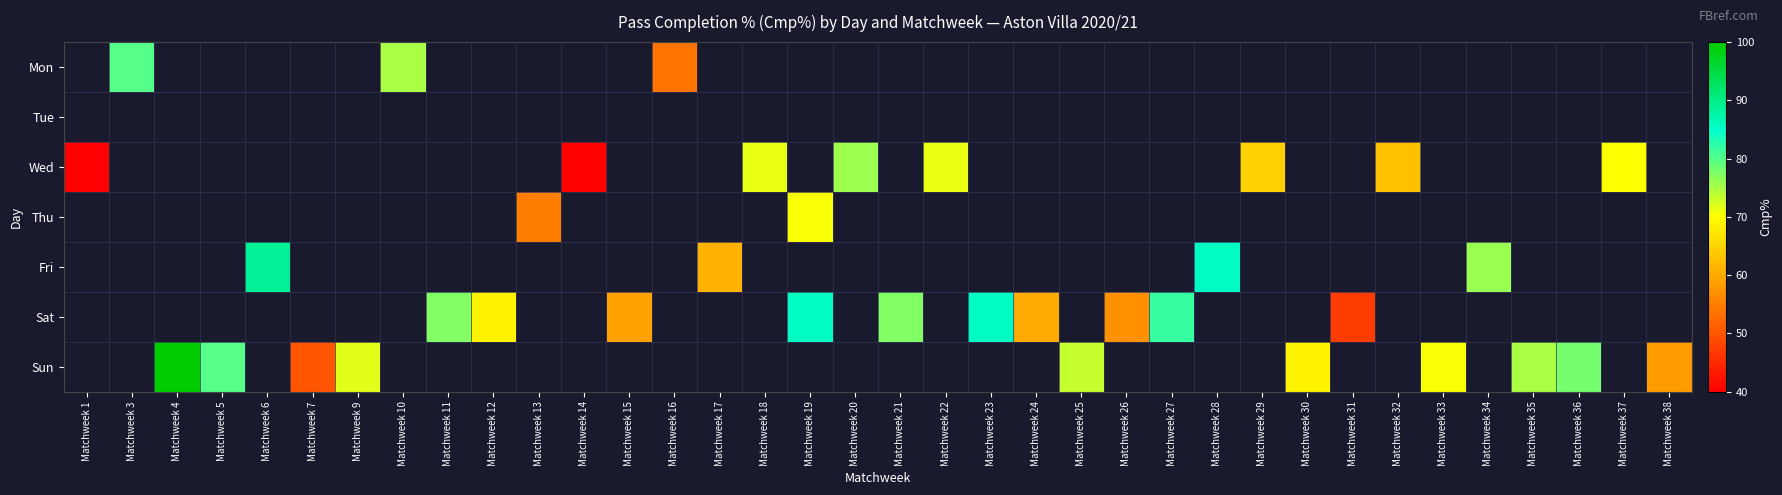

Rank the series by their maximum value, from lowest to highest.

Mon, Tue, Wed, Thu, Fri, Sat, Sun